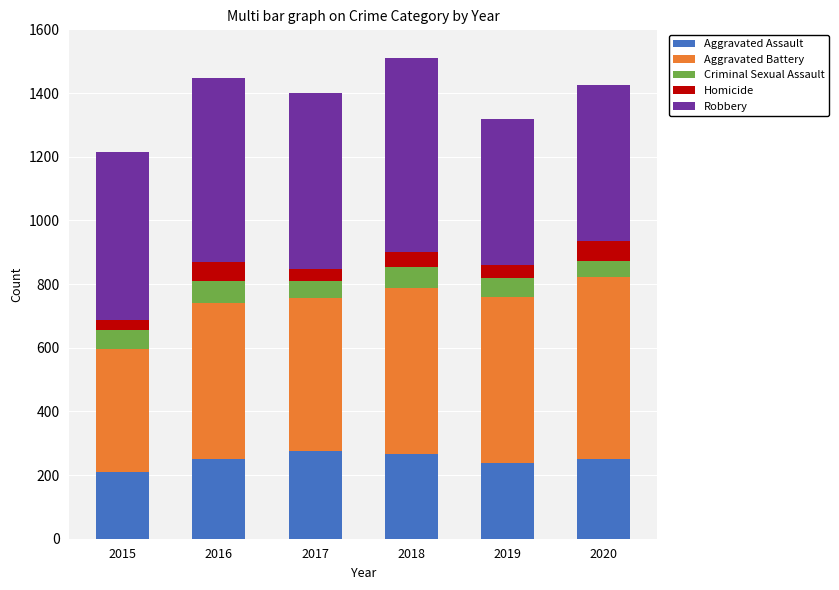

What are all the series names shown in the legend?

Aggravated Assault, Aggravated Battery, Criminal Sexual Assault, Homicide, Robbery